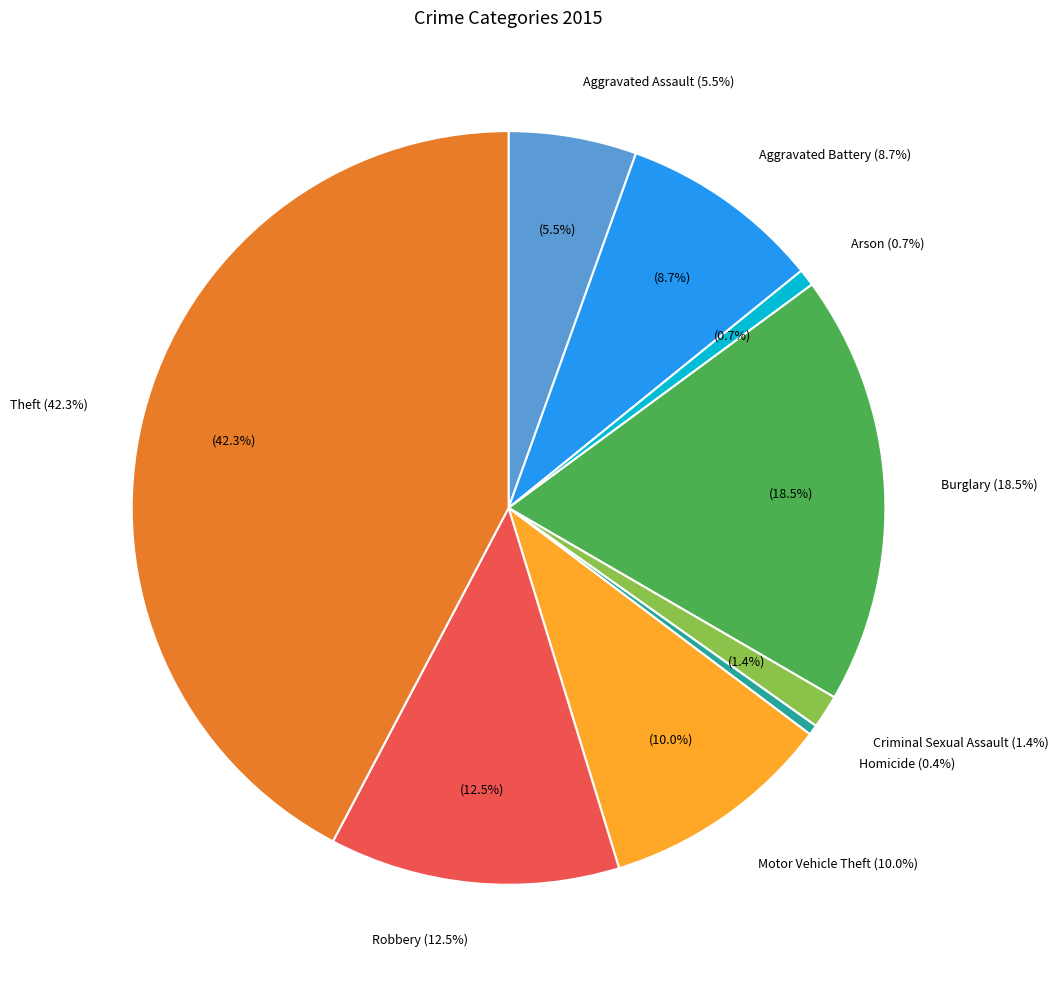

Count the number of slices in the pie.

9